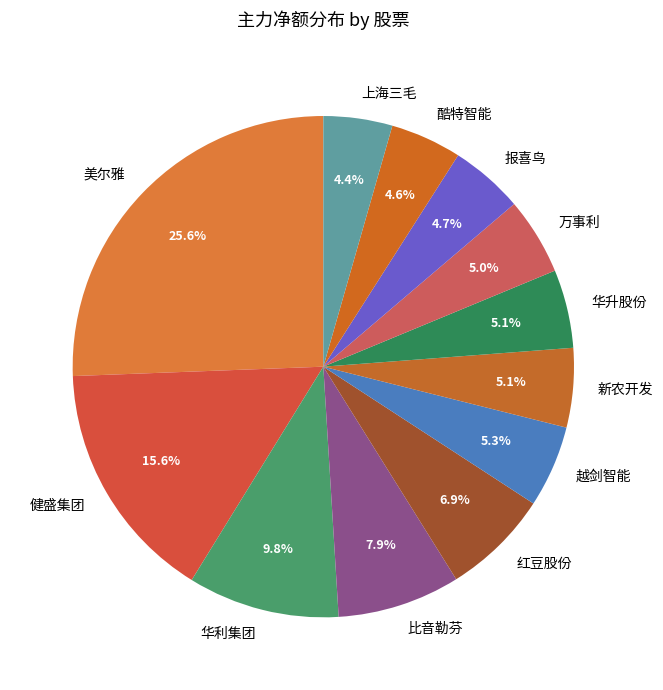

To the nearest percent, what is the difference between the 上海三毛 and 华利集团 slice percentages?

5%